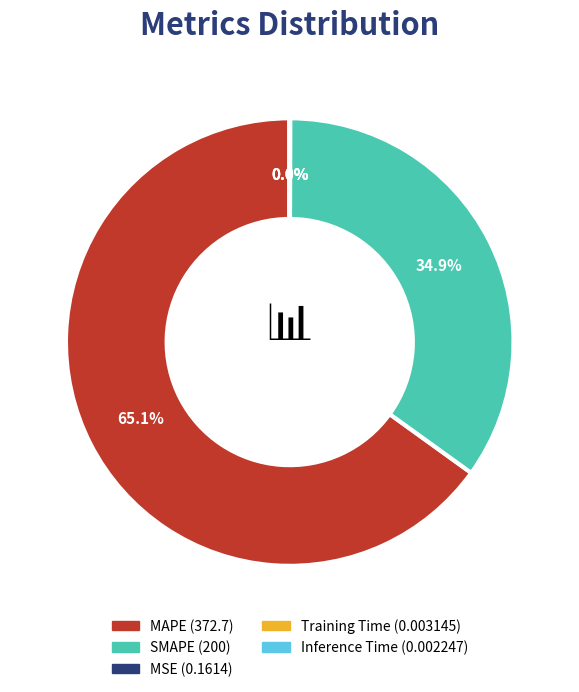

Between MAPE and SMAPE, which is larger?

MAPE